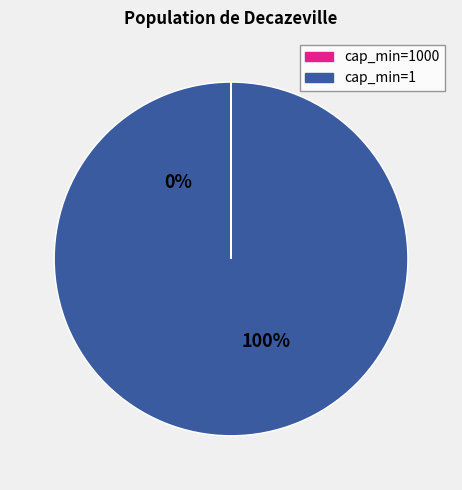

The 1 slice represents 99% of the pie. True or false?

False